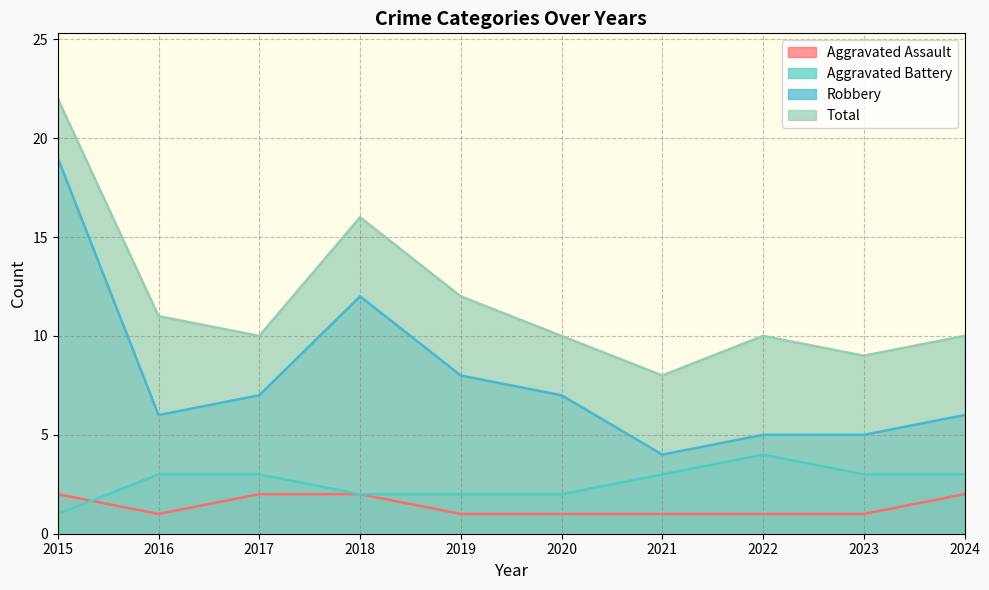

At 2019, list the series in order from smallest to largest.

Aggravated Assault, Aggravated Battery, Robbery, Total